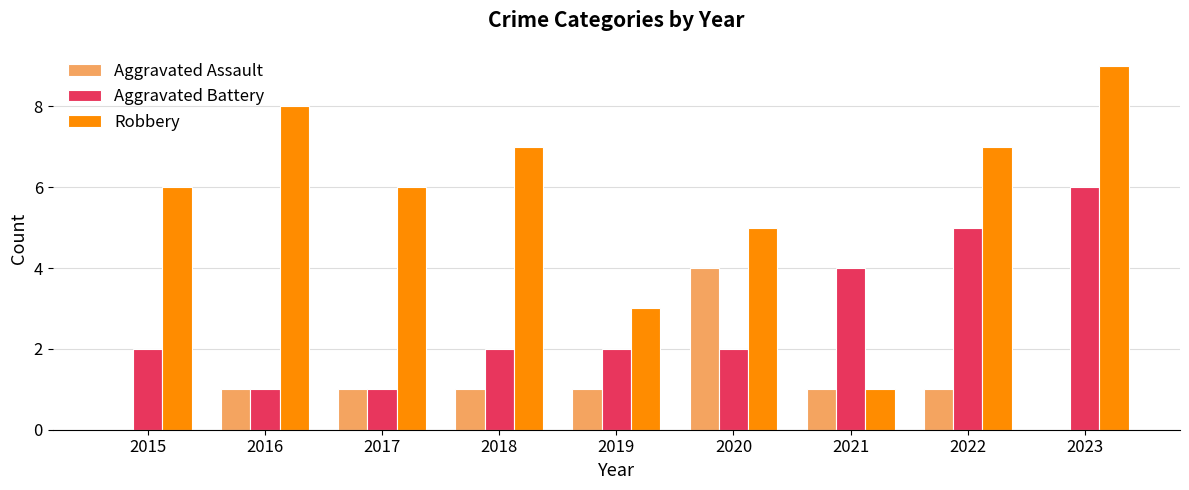

Which series has the largest total across all categories?

Robbery